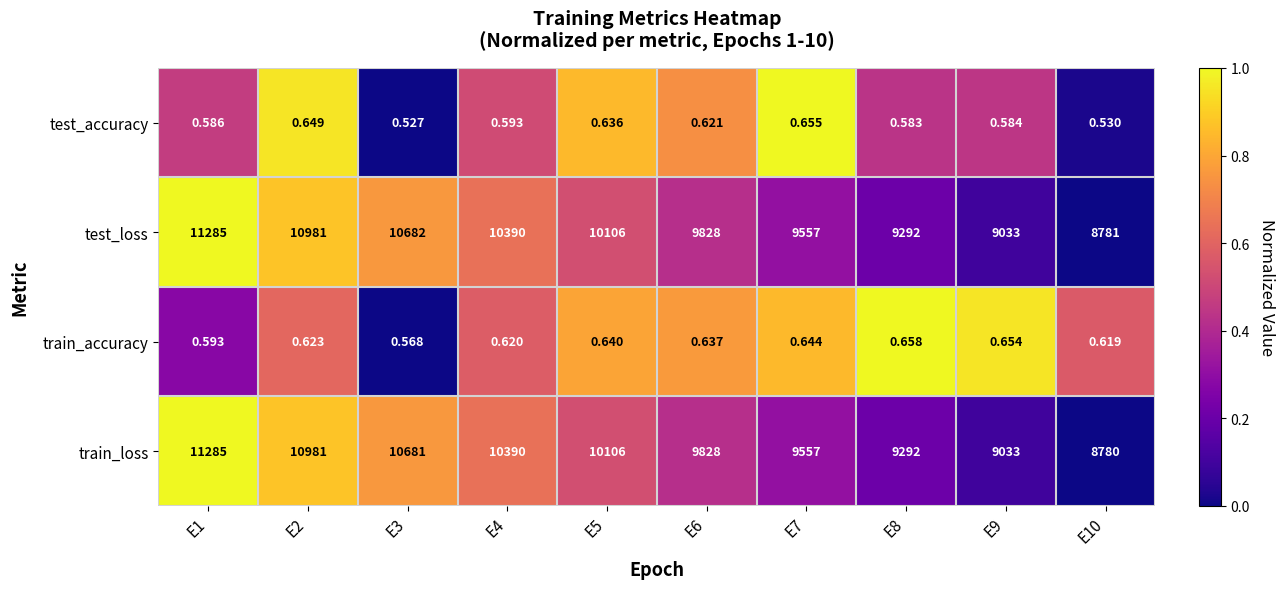

Is the value of train_accuracy at E1 greater than the value of test_loss at E9?

No